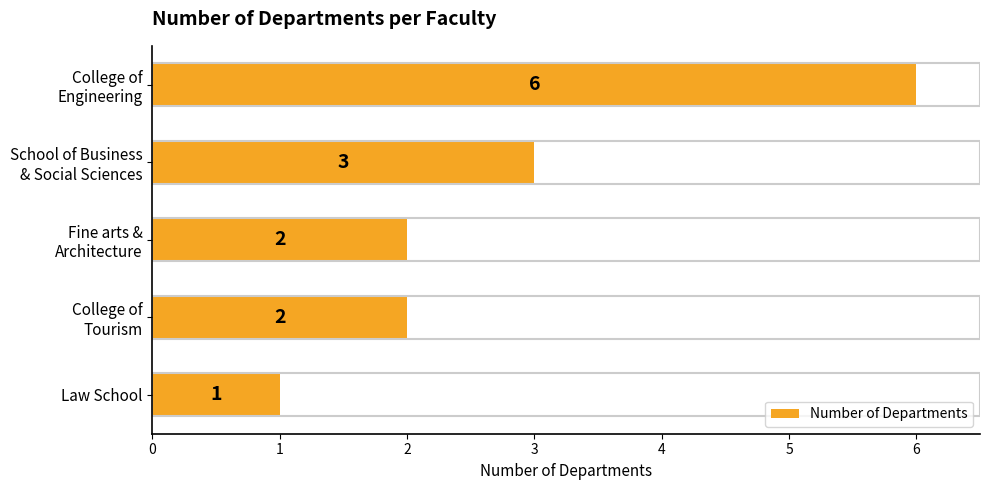

Which category has the lowest value across all series?

Law School